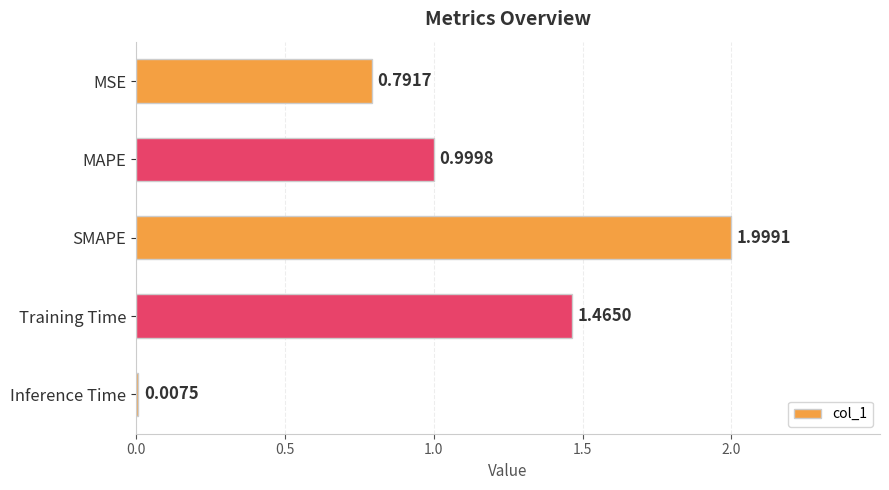

Which has a higher value, Inference Time or MAPE?

MAPE